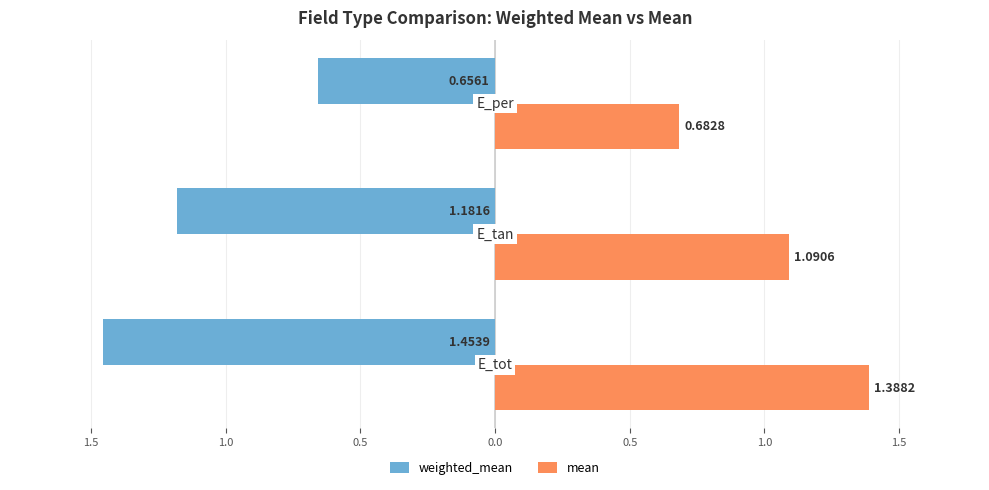

What are all the series names shown in the legend?

weighted_mean, mean